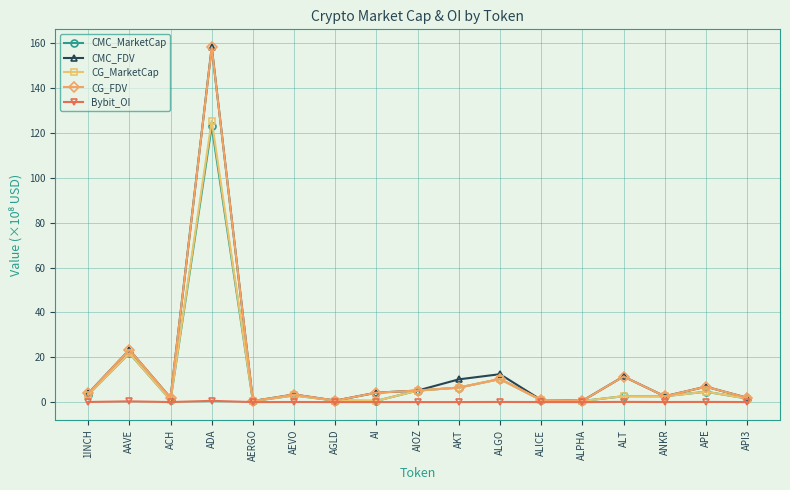

At which category does CG_FDV reach its first local peak?

AAVE